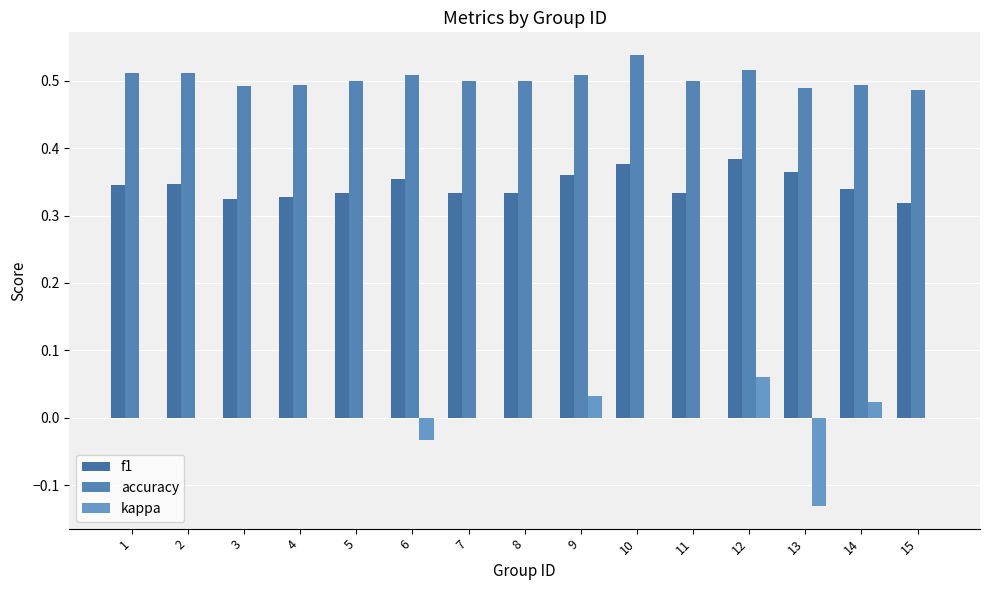

What is the difference between the maximum and second lowest values in the f1 series?

0.1